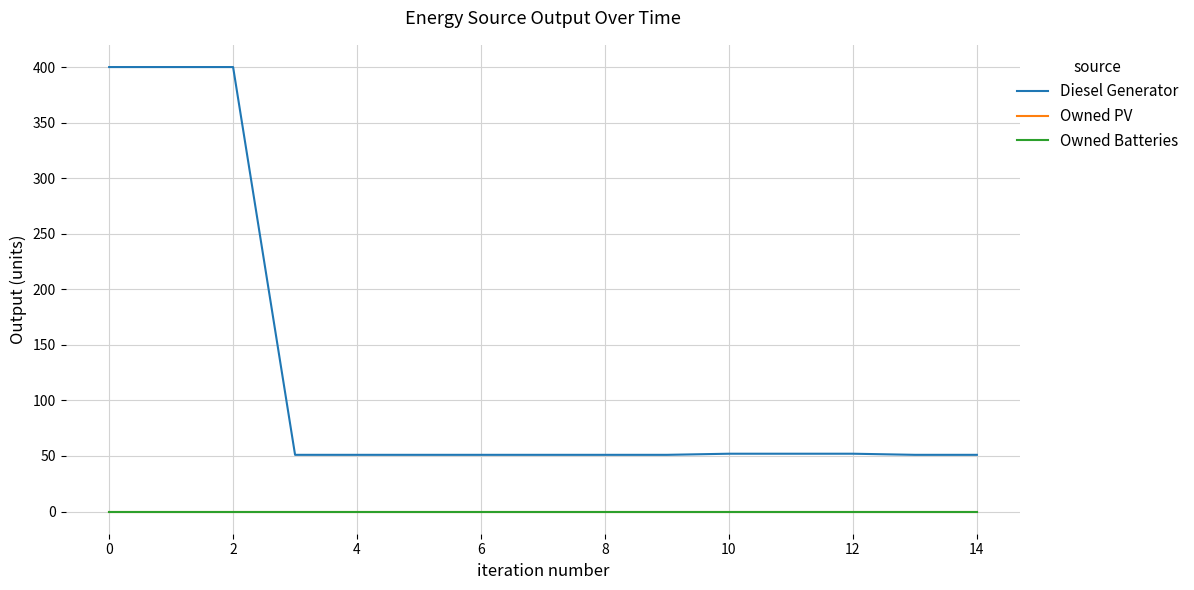

Does the chart display data point markers on the line(s)?

No